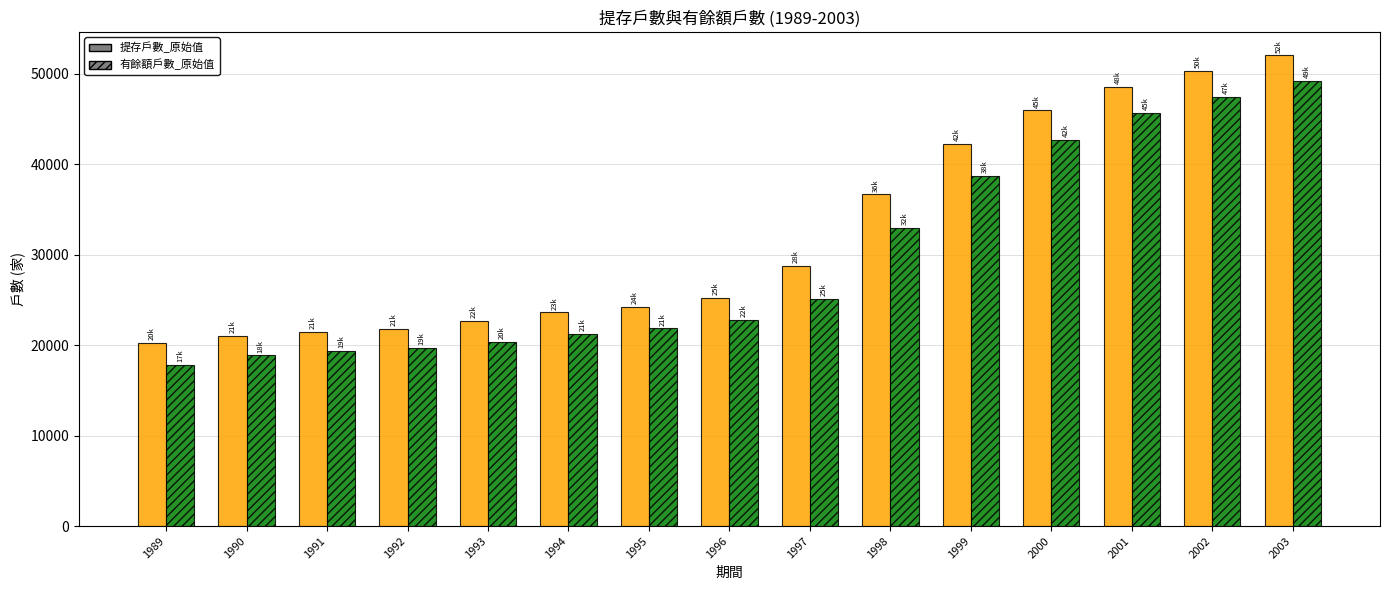

What is the spread (max minus min) of values at 1998?

3744